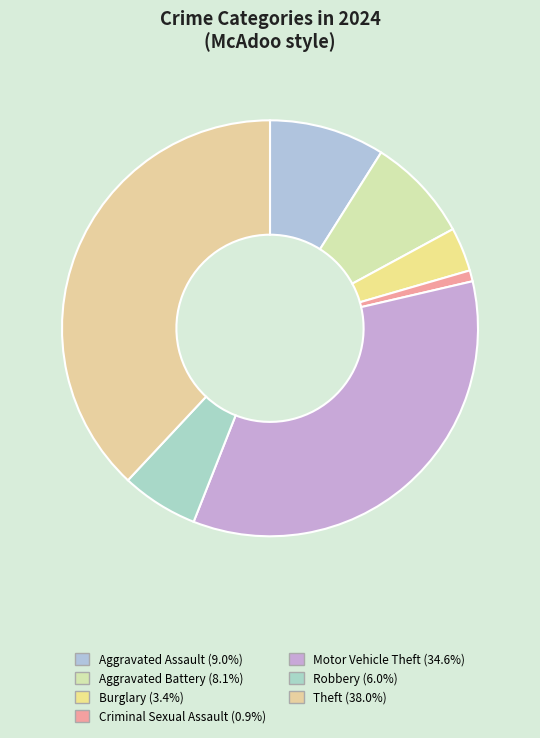

Is there any slice that represents more than half of the pie?

No